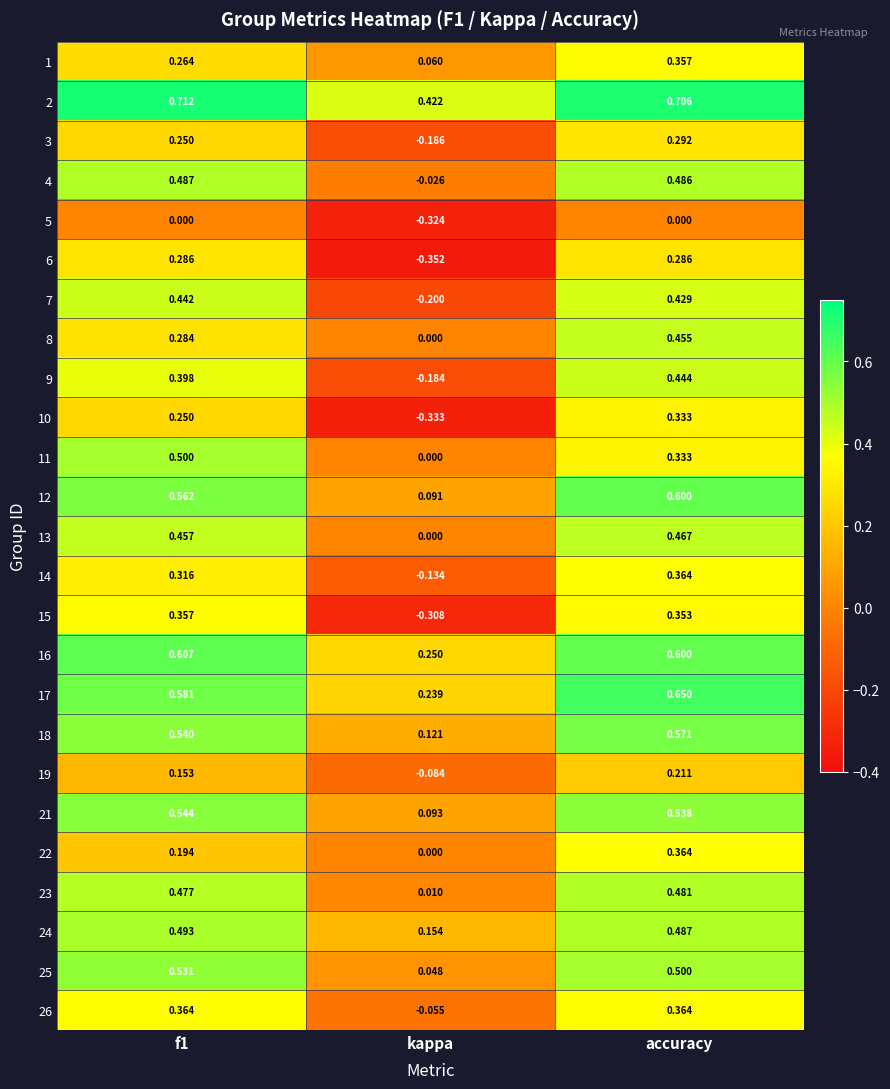

At which label is 3 closest to 0?

kappa